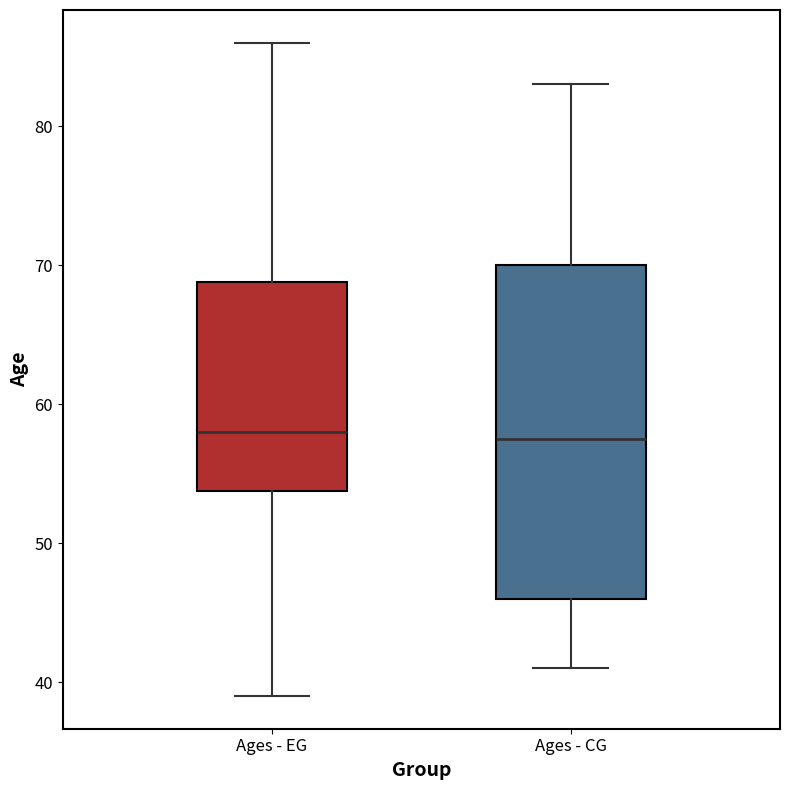

Reading left to right, read every box against the y-axis: the position of its median line, the range the box covers, and the ends of its whiskers. The values are not printed on the chart, so give them approximately, as read against the axis.

Ages - EG: median 58, box 54 to 69, whiskers 39 to 86
Ages - CG: median 58, box 46 to 70, whiskers 41 to 83